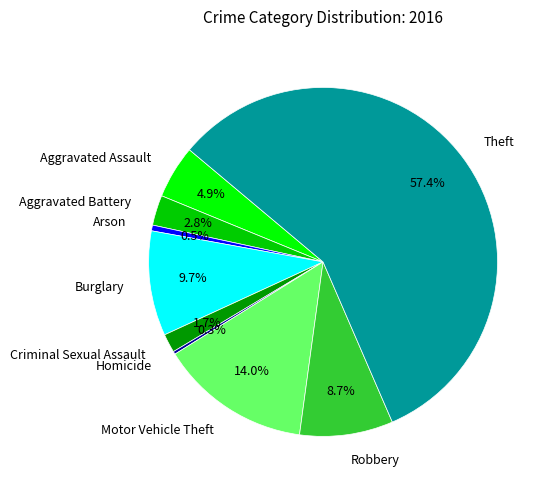

The Motor Vehicle Theft slice represents 14% of the pie. True or false?

True